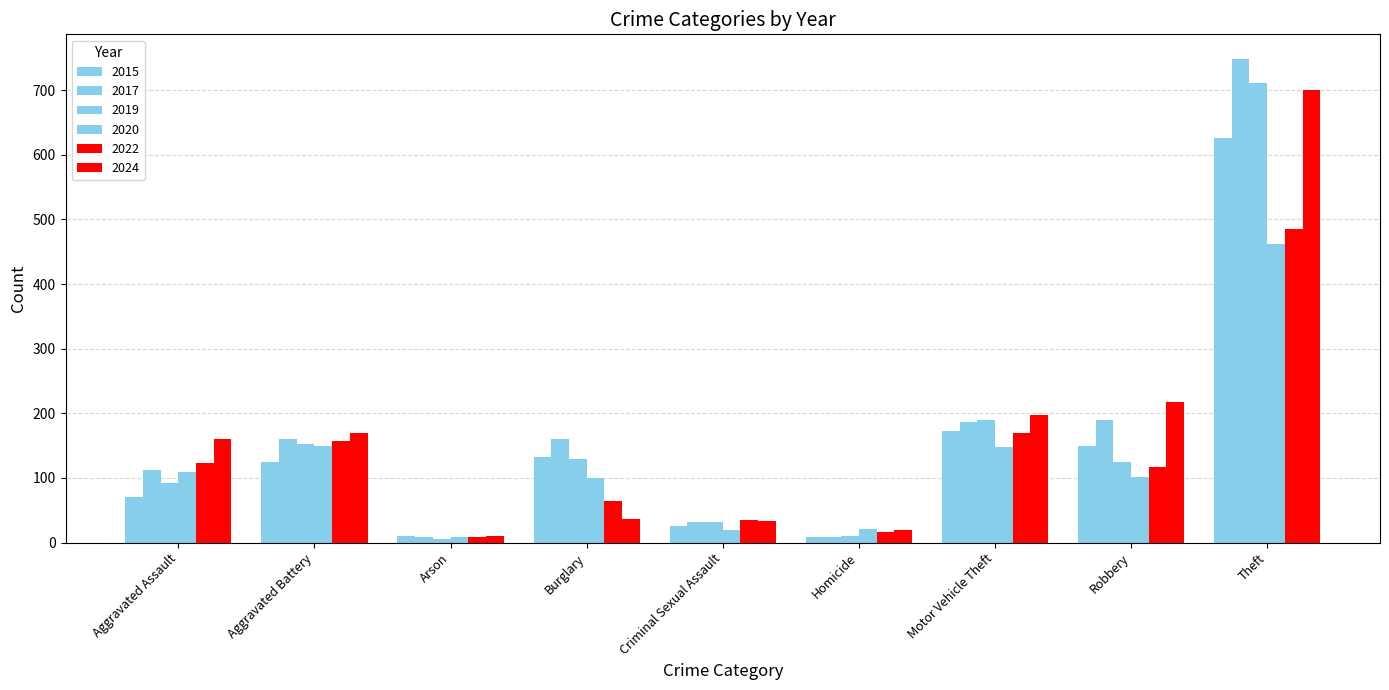

What is the minimum value for 2017?

8